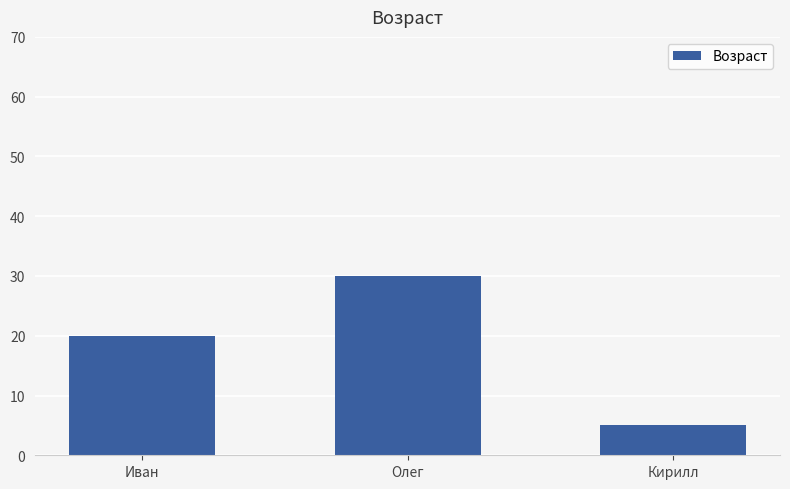

Where is the data nearest to the value 17?

Иван